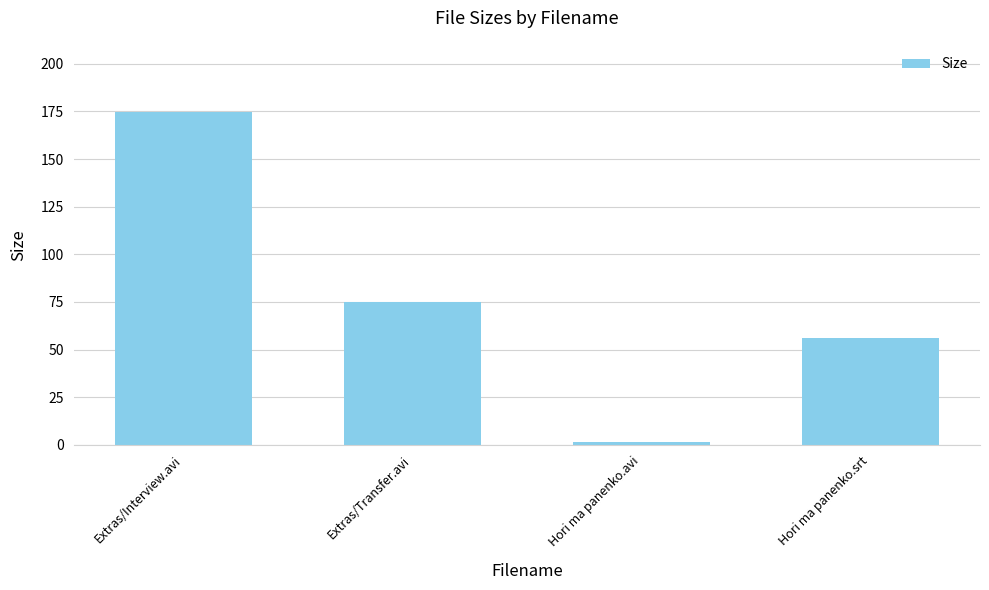

What value does the data have at Extras/Transfer.avi?

75.0